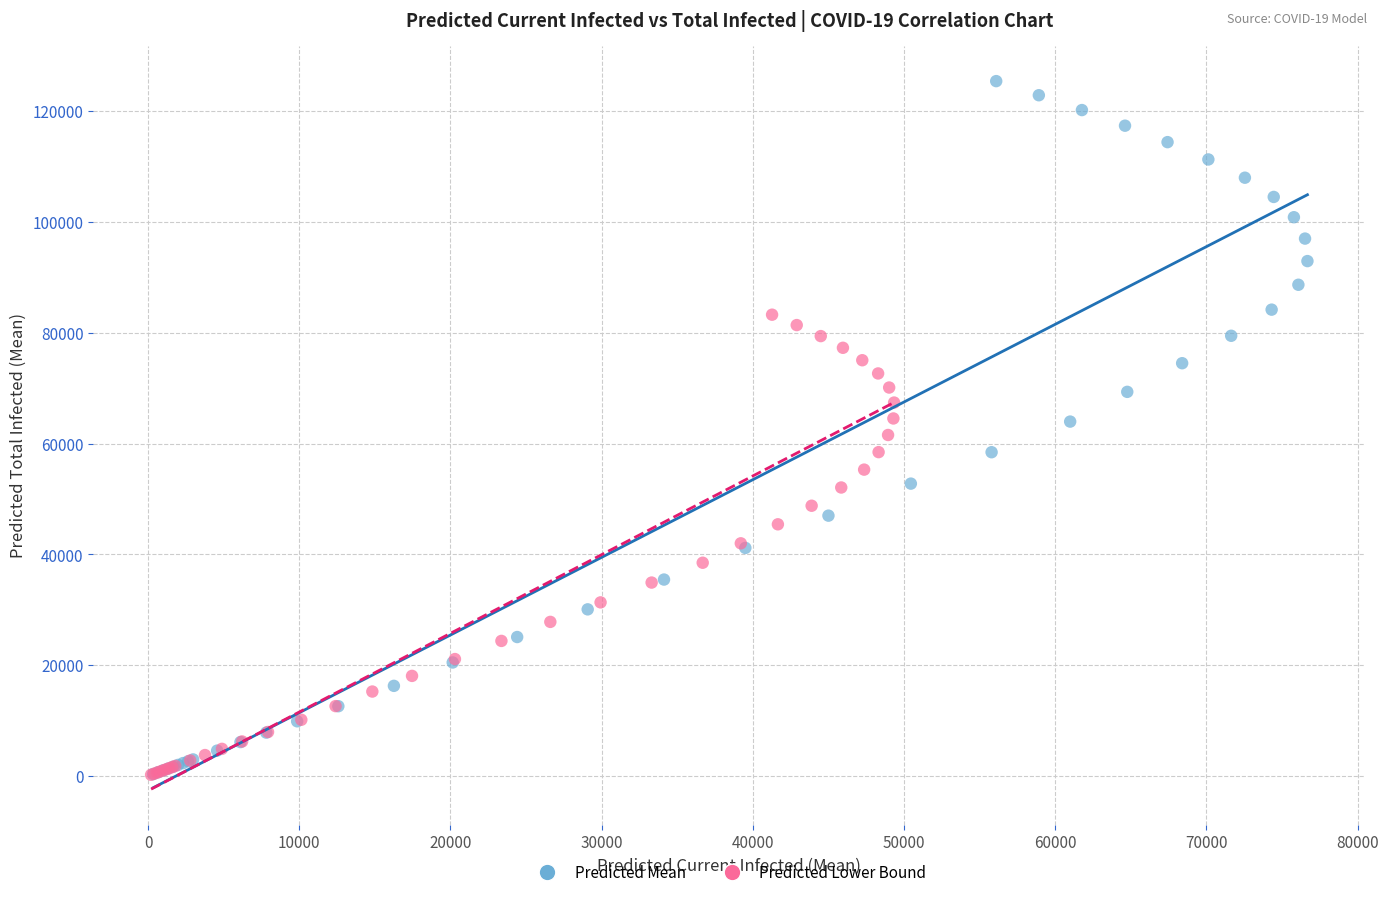

Which series has the widest spread of Y values?

Predicted Mean